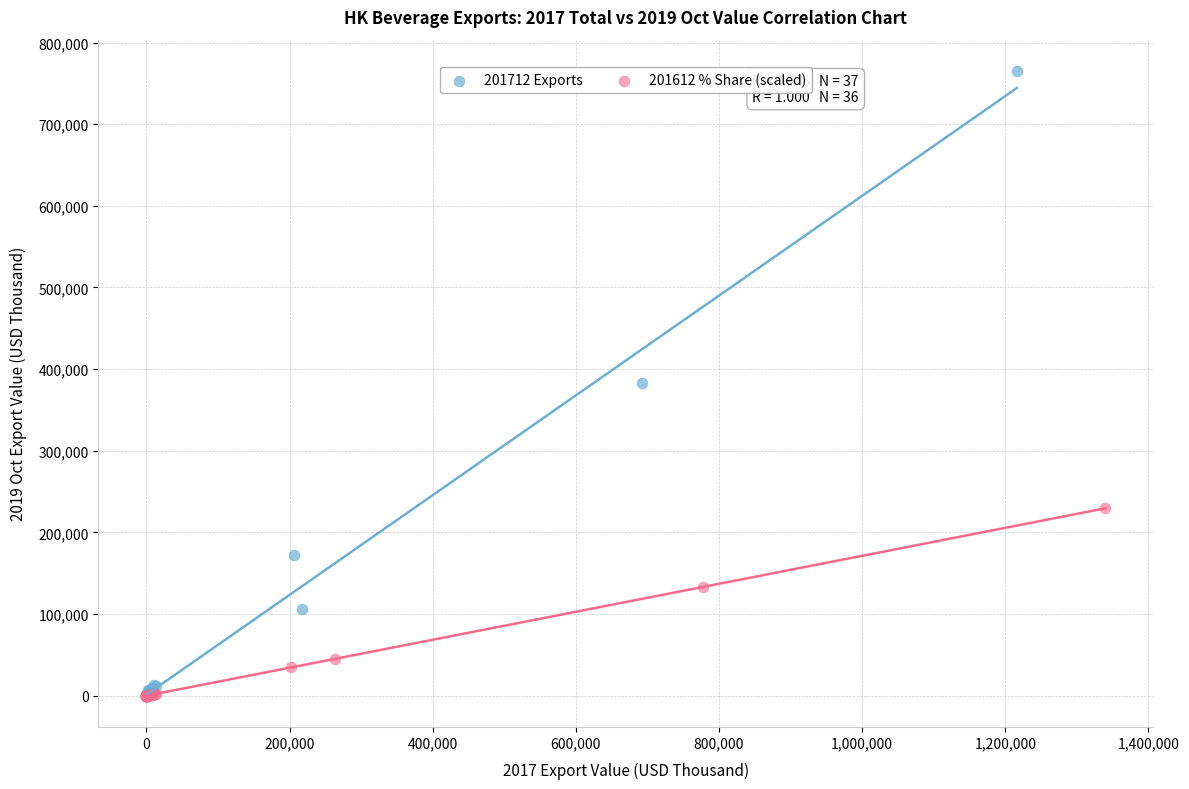

Which series contains the highest Y value?

201712 Exports